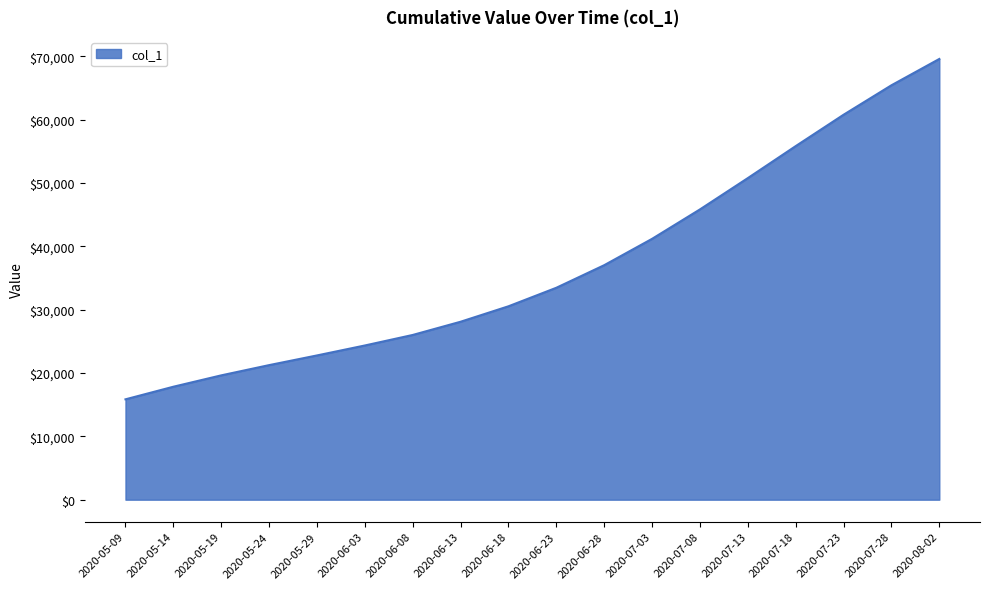

At which category does the chart reach its peak across all series?

2020-08-02